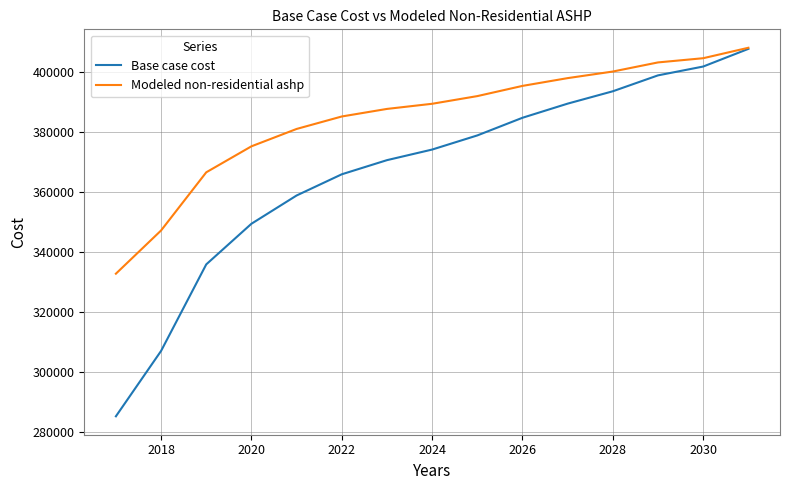

List the series in order of their overall mean, highest first.

Modeled non-residential ashp, Base case cost